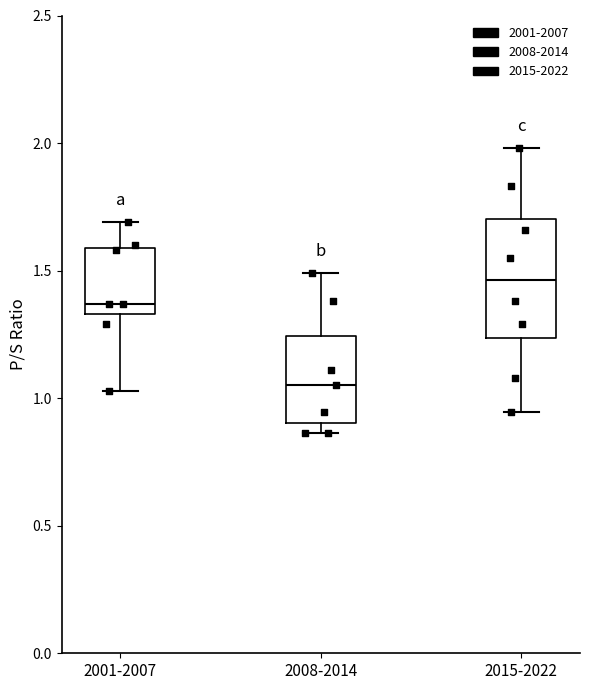

Where does the upper whisker of the box for 2001-2007 end on the y-axis? The values are not printed on the chart, so give them approximately, as read against the axis.

1.70